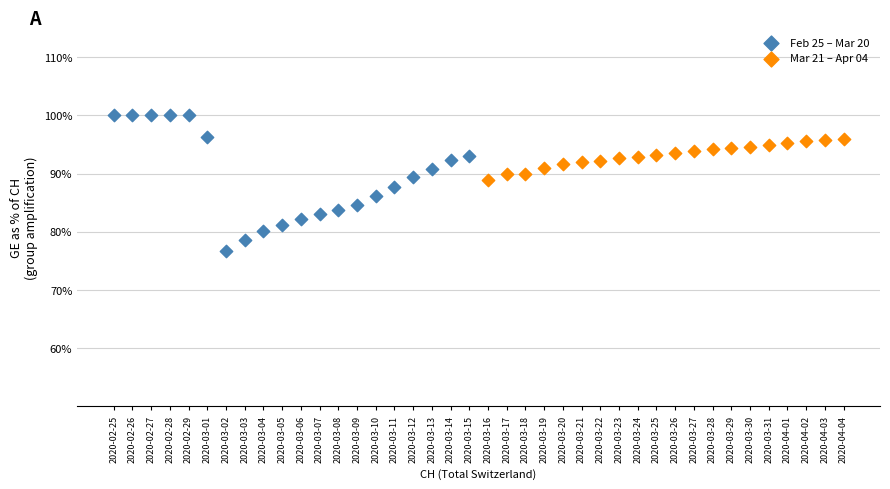

What are all the series names shown in the legend?

Feb 25 – Mar 20, Mar 21 – Apr 04